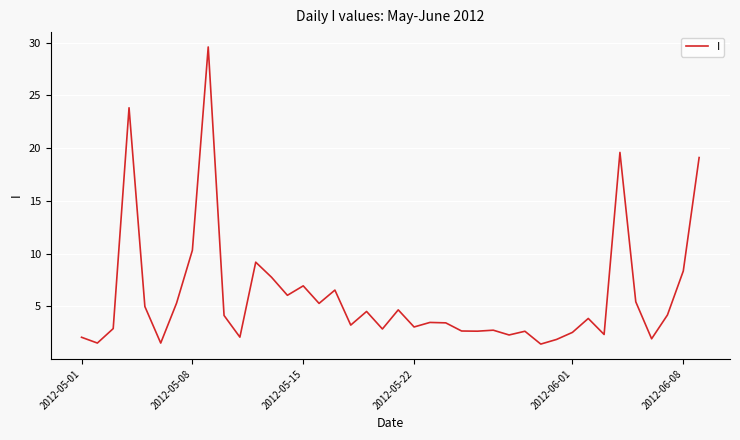

What is the difference between the maximum and minimum values?

28.2